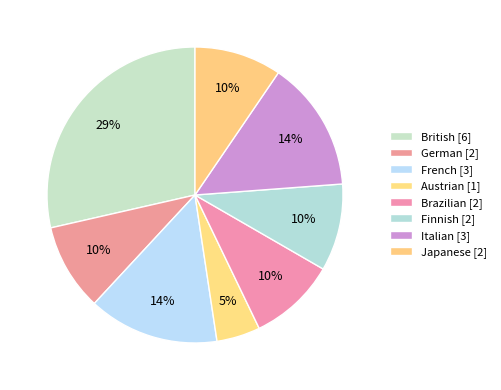

To the nearest percent, what portion does French represent?

14%